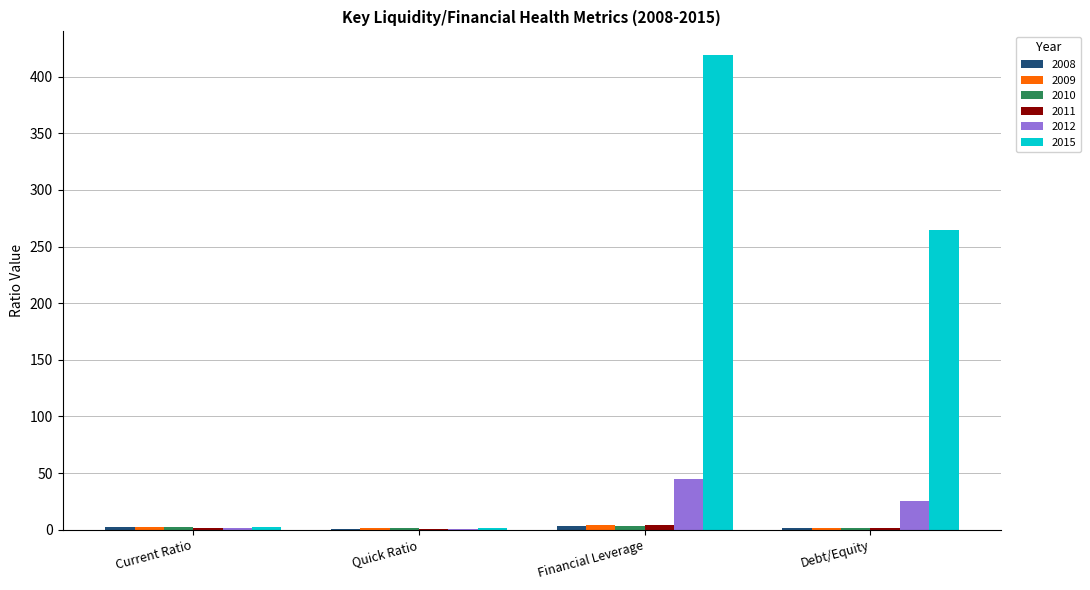

Where is 2015 nearest to the value 210?

Debt/Equity